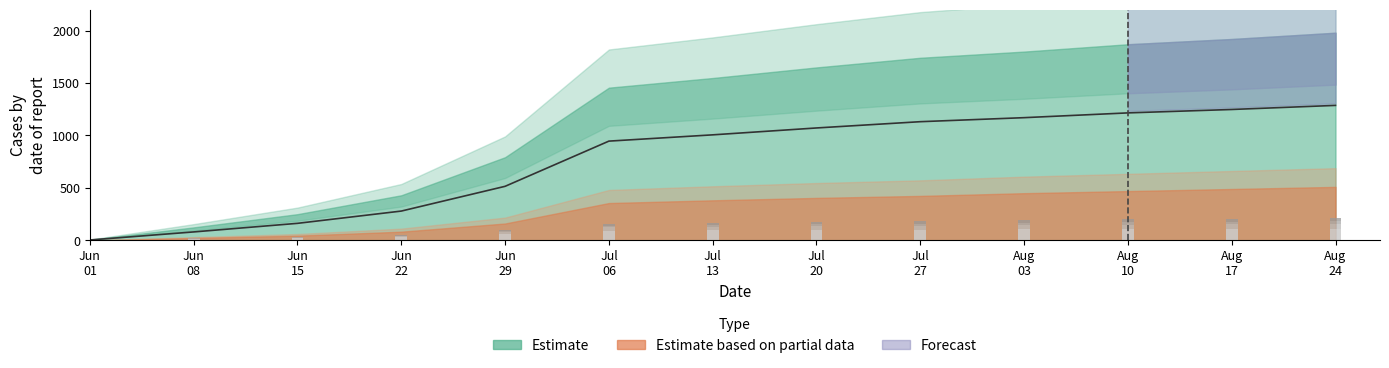

Which has a higher value, Aug
17 or Jun
01?

Aug
17